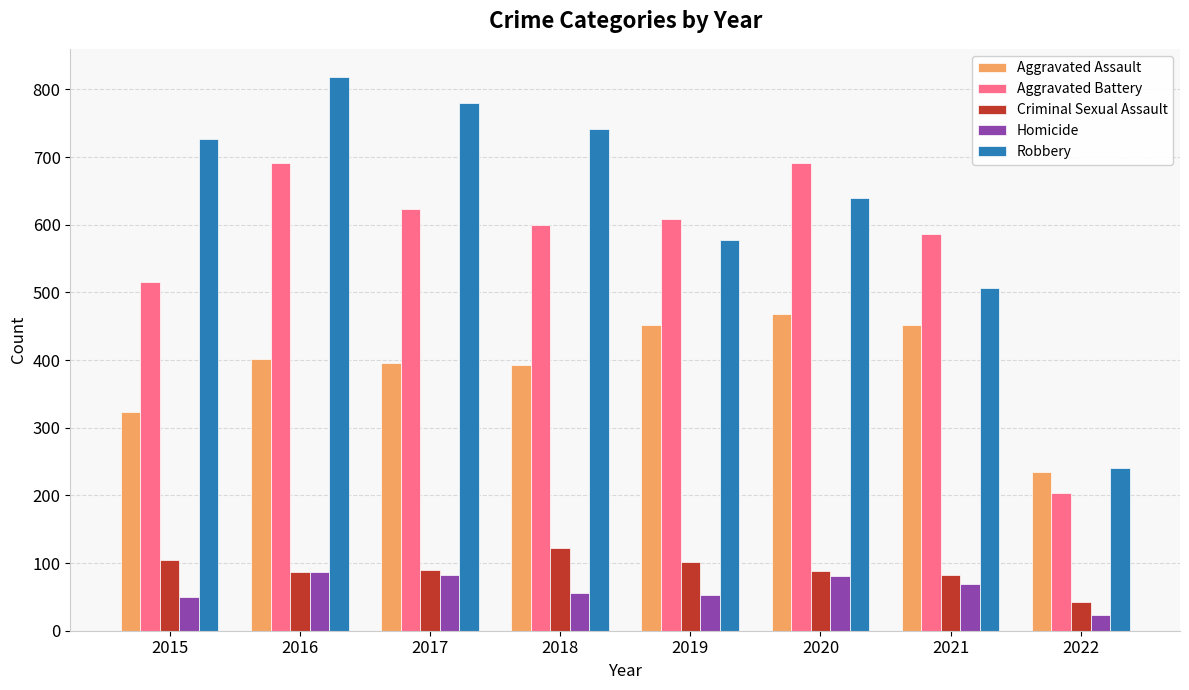

Is the value of Homicide at 2019 greater than the value of Aggravated Battery at 2019?

No